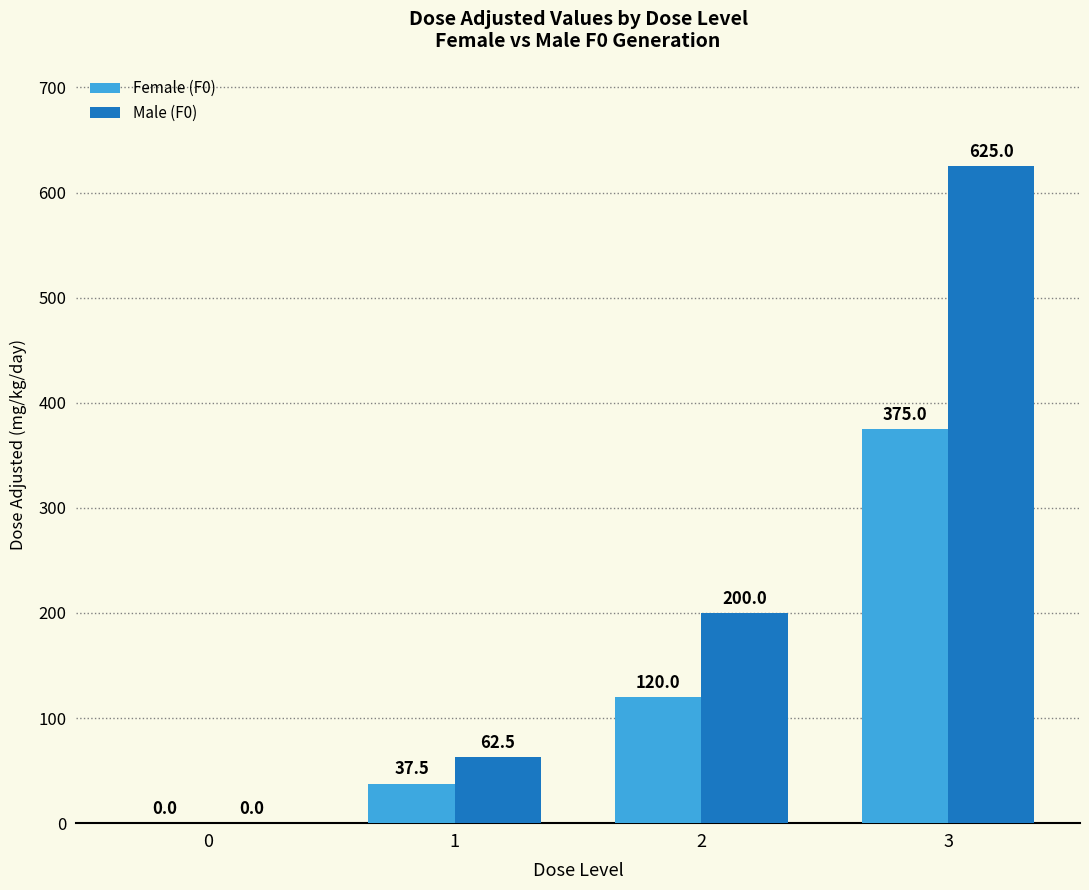

What is the difference between the Female (F0) values at 2 and 0?

120.0